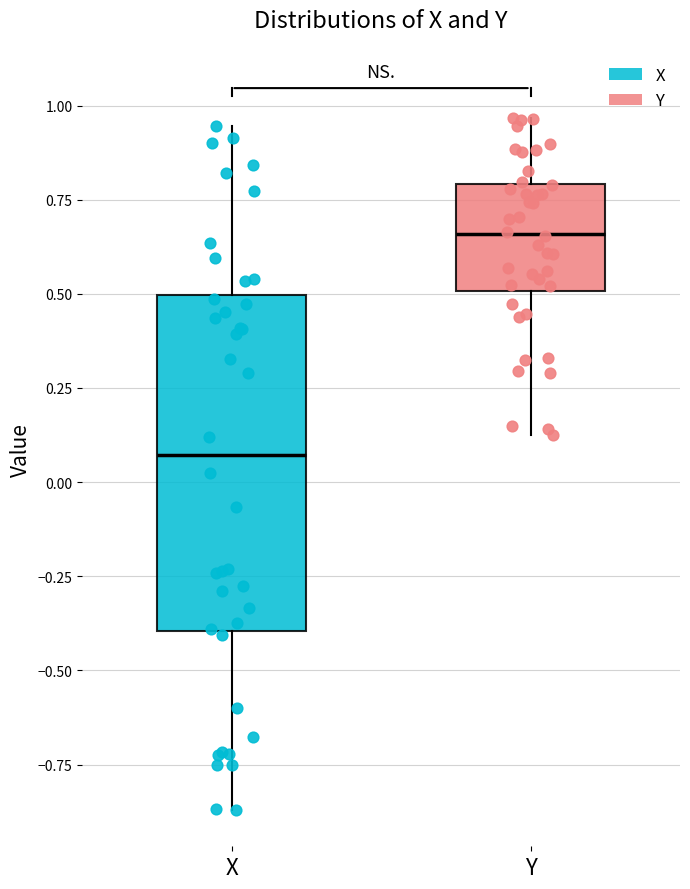

Where does the median line of the box for Y sit on the y-axis? The values are not printed on the chart, so give them approximately, as read against the axis.

0.65